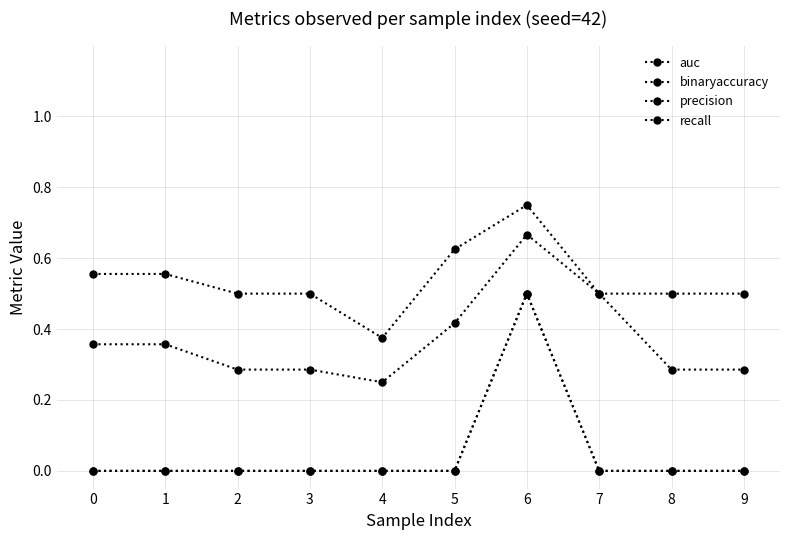

Is this an area chart (filled region under the line)?

No